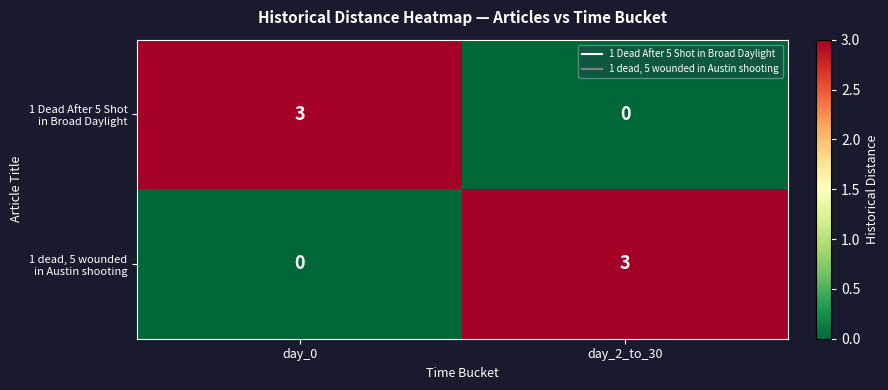

What is the greatest value displayed?

3